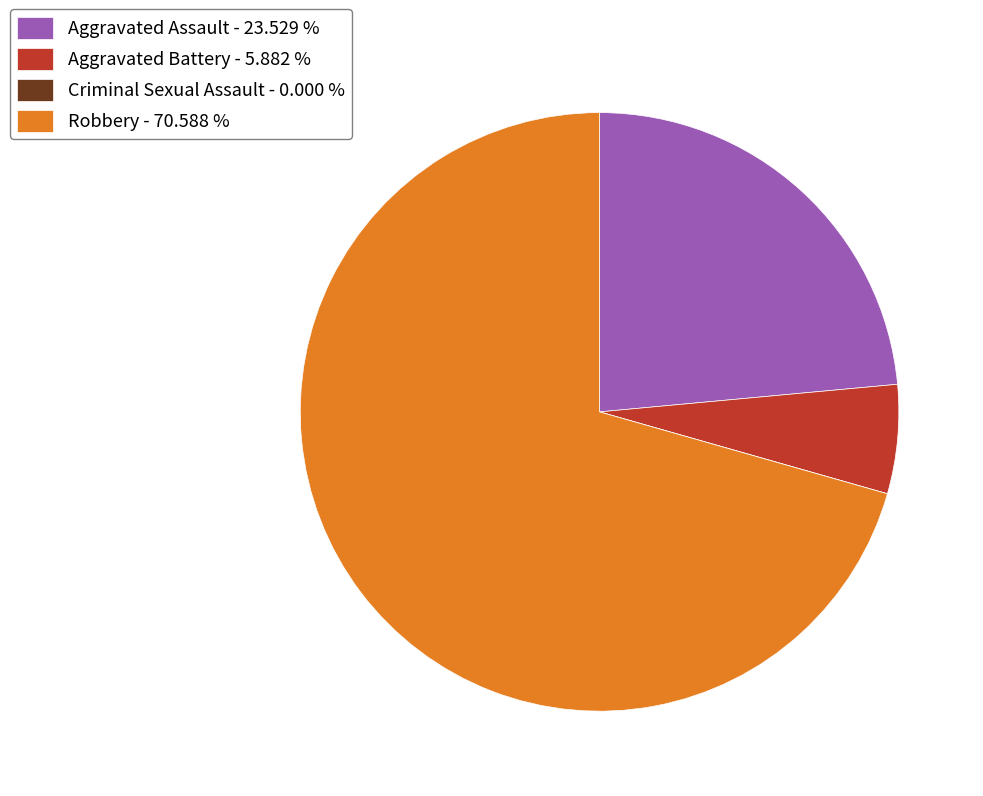

Is there a majority slice in this chart?

Yes